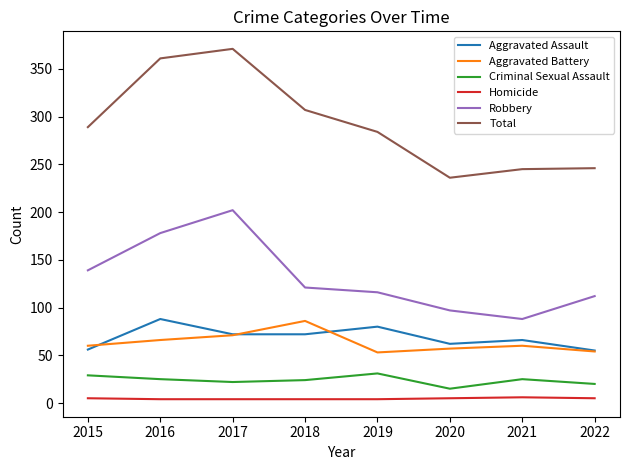

What is the maximum value for Homicide?

6